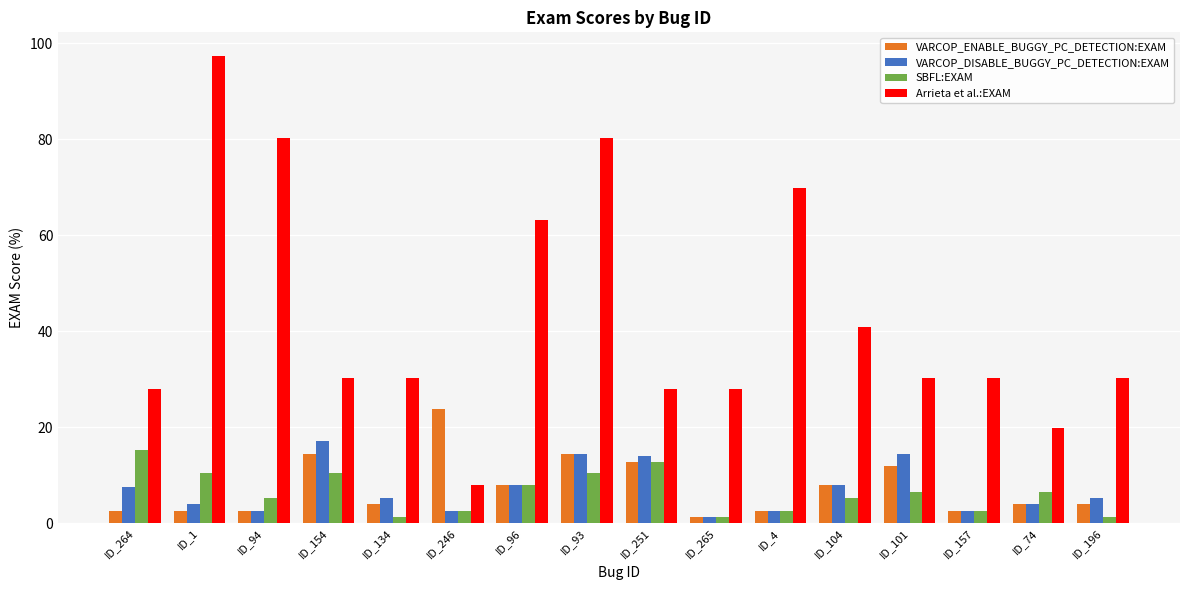

What are all the series names shown in the legend?

VARCOP_ENABLE_BUGGY_PC_DETECTION:EXAM, VARCOP_DISABLE_BUGGY_PC_DETECTION:EXAM, SBFL:EXAM, Arrieta et al.:EXAM